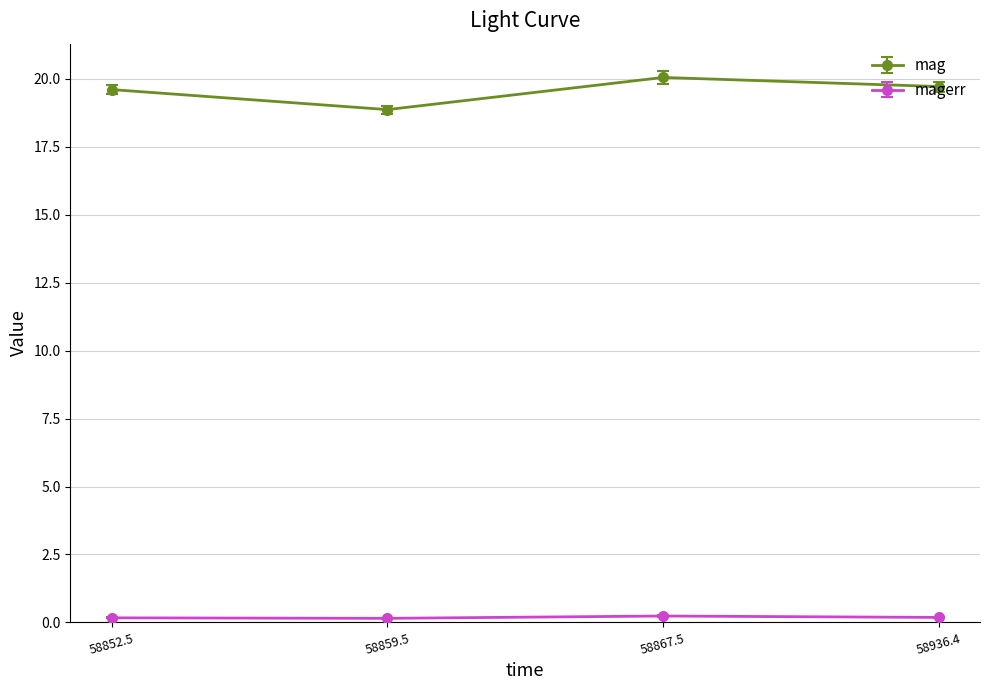

What is the value of the mag point at the 4th from the left?

19.7